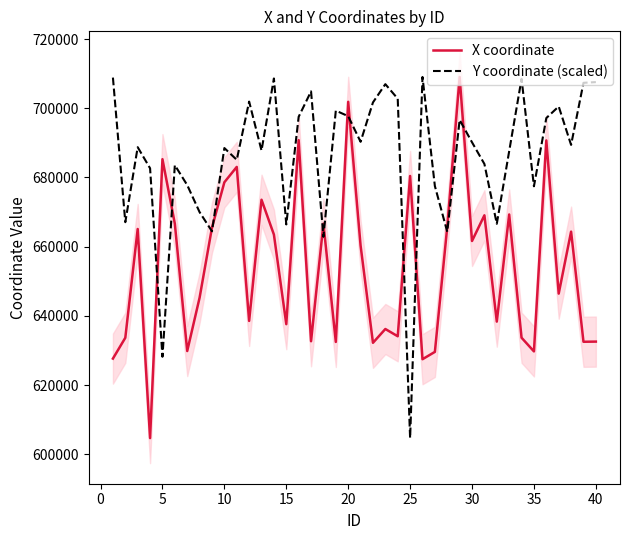

What is the maximum value for Y coordinate (scaled)?

709039.9